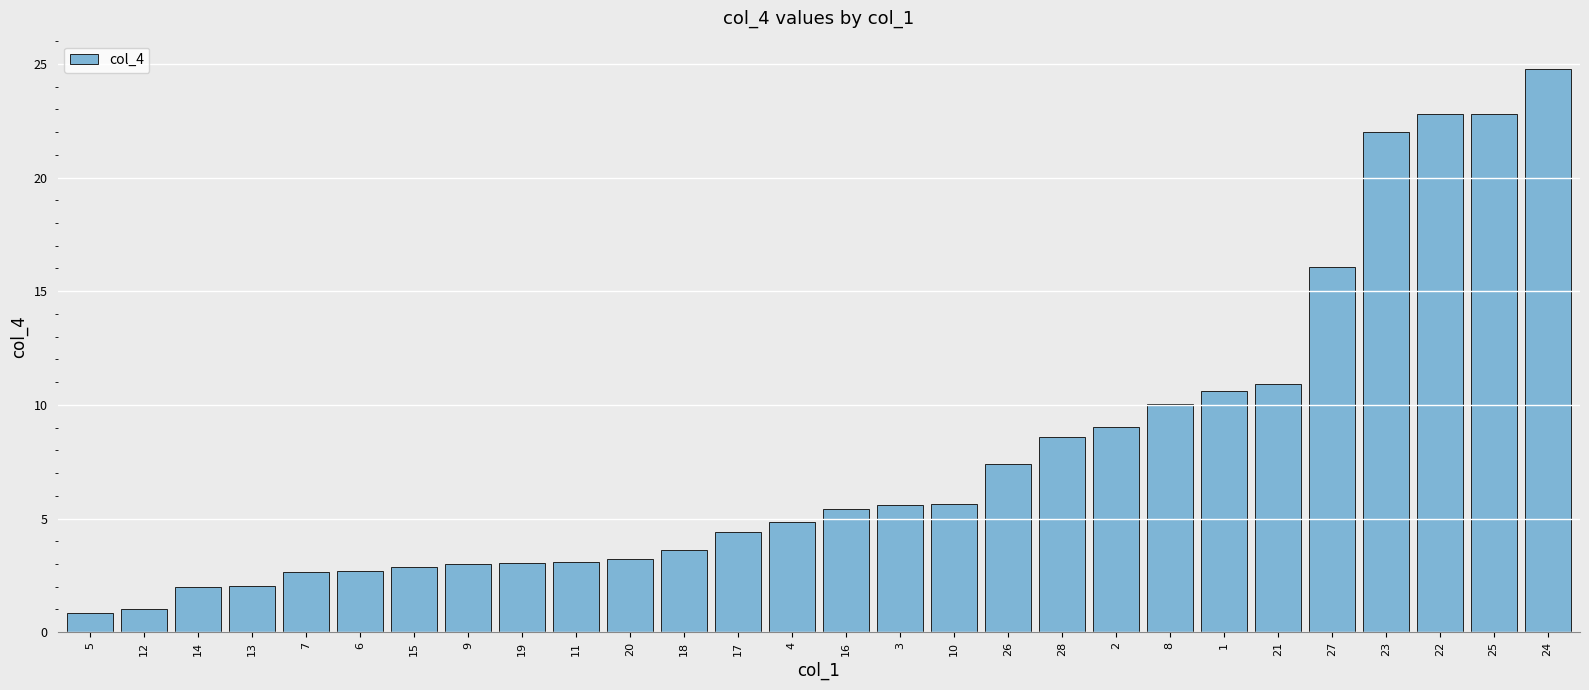

What is the difference between the maximum and second lowest values?

23.7